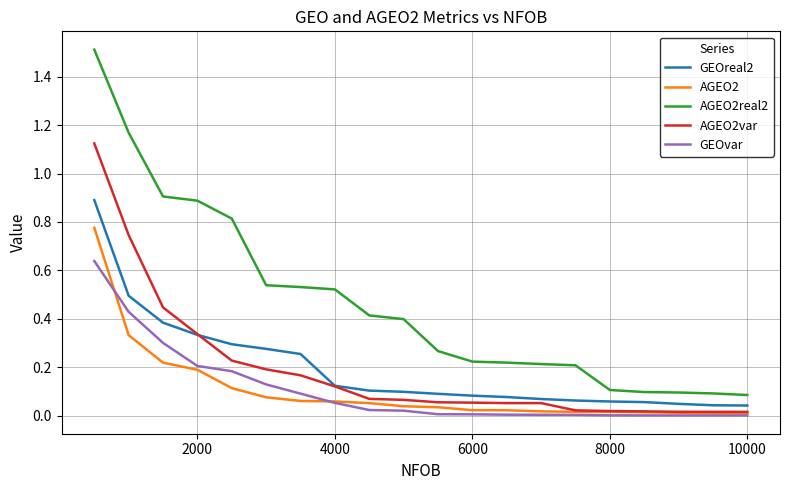

What are all the series names shown in the legend?

GEOreal2, AGEO2, AGEO2real2, AGEO2var, GEOvar